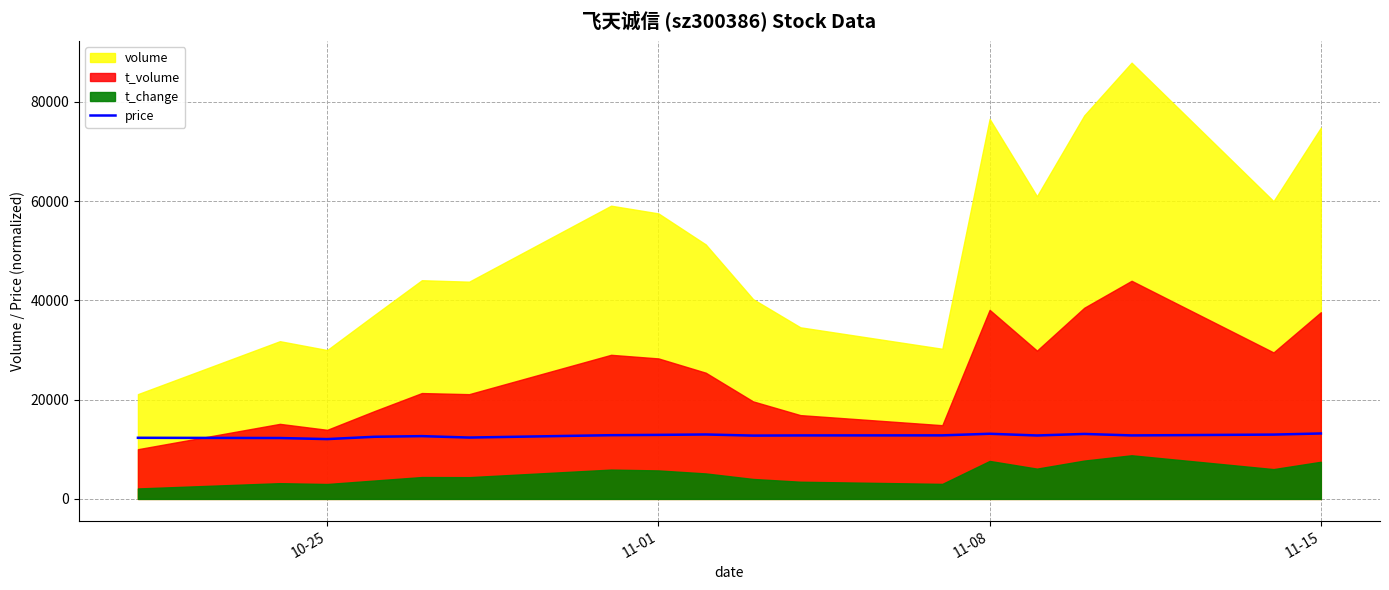

What is the highest value of the price series?

13183.8